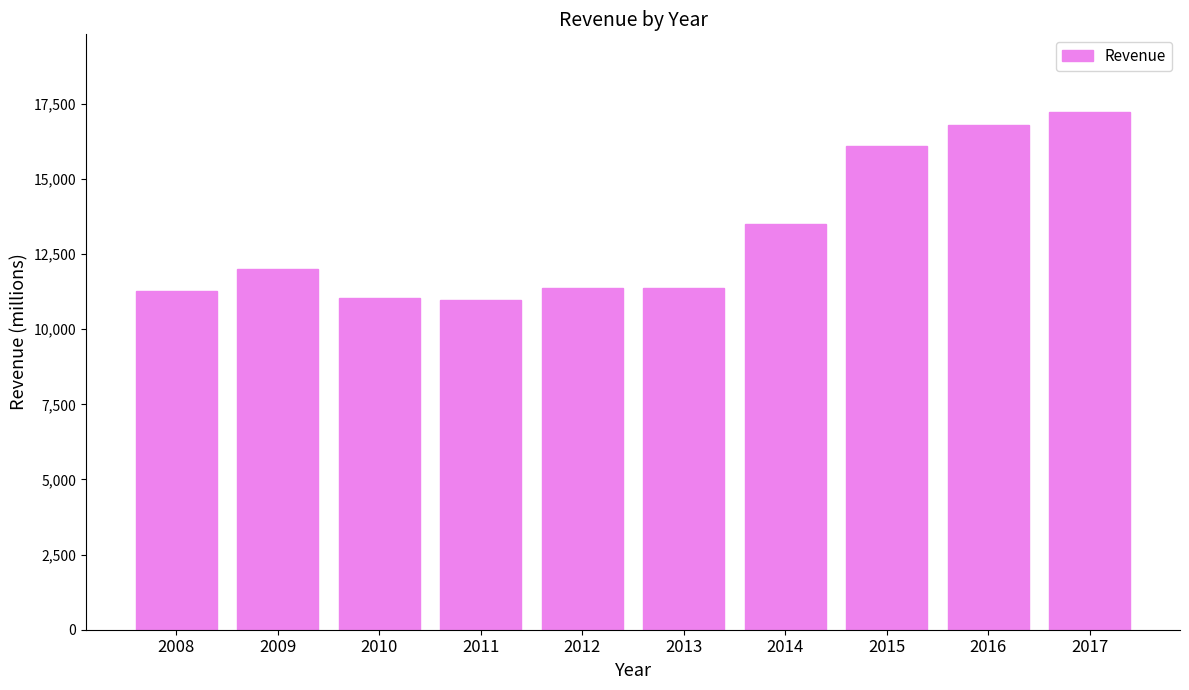

At which label is the value closest to 14100?

2014